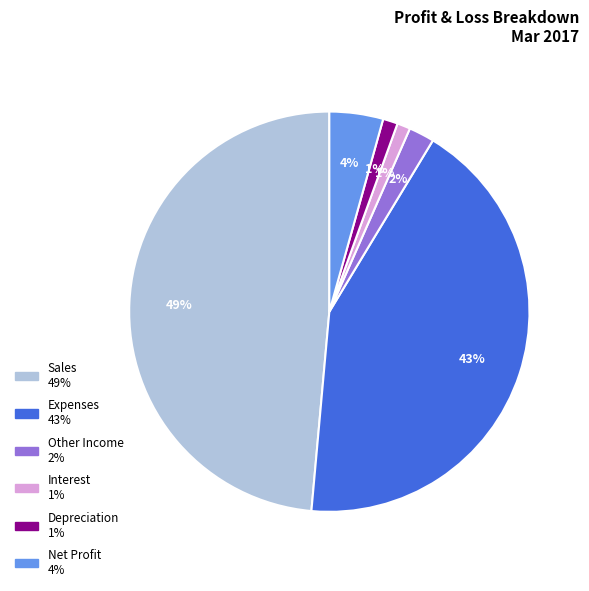

Which slice is the largest?

Sales